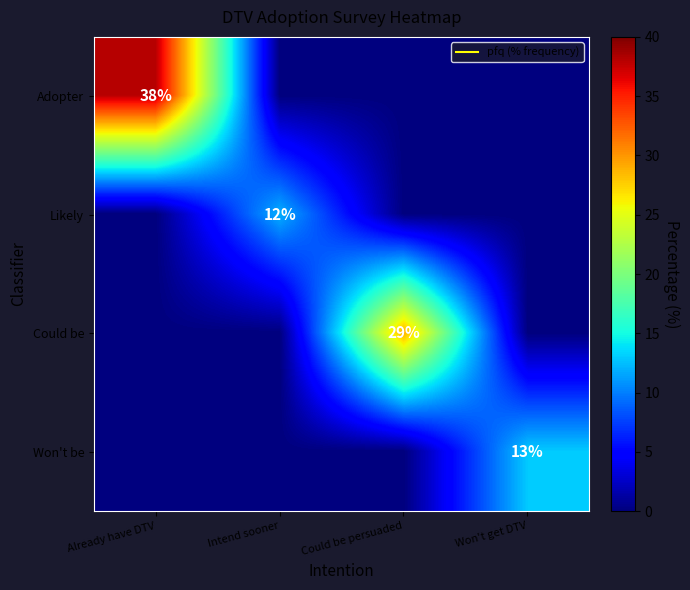

What is the difference between the highest and lowest values at Already have DTV?

38